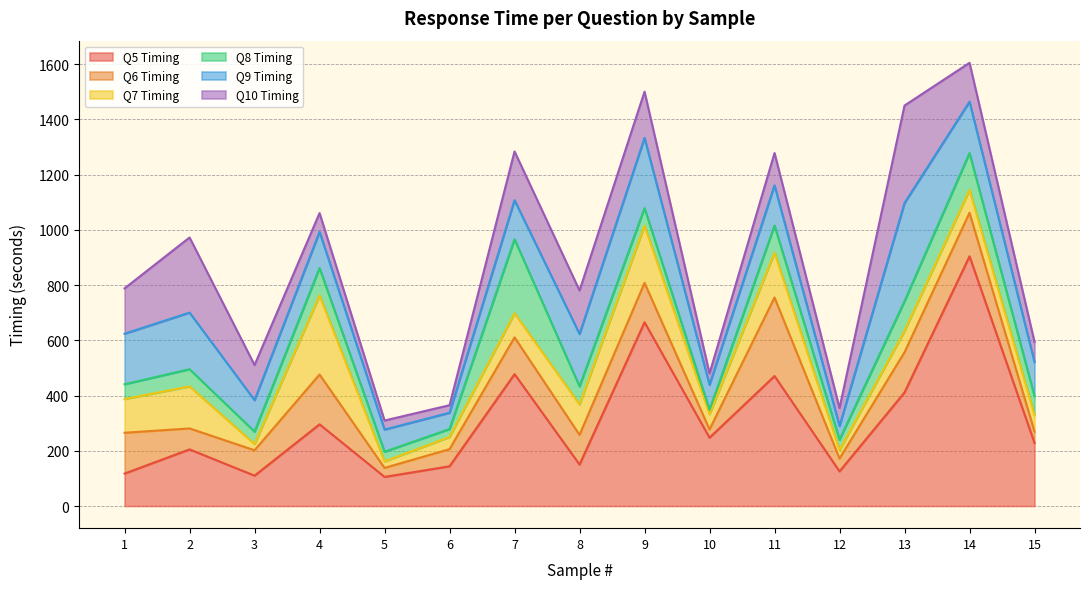

Reading left to right, extract all data points from this chart.

Q5 Timing: 117.4	205.0	109.9	295.7	105.4	143.8	477.4	150.2	665.1	247.3	470.5	125.3	411.3	904.0	228.1
Q6 Timing: 147.7	75.8	91.9	180.3	32.6	61.9	133.1	107.3	142.6	29.9	284.3	46.6	145.3	157.6	41.2
Q7 Timing: 122.2	152.1	22.8	286.2	23.6	44.3	87.3	110.4	207.1	55.4	162.5	30.8	77.2	83.0	60.3
Q8 Timing: 53.4	62.3	44.7	99.2	34.9	28.5	267.8	65.2	63.7	15.5	98.1	37.2	107.8	133.0	67.9
Q9 Timing: 183.0	204.9	114.0	131.2	80.3	59.0	141.6	189.7	254.0	90.8	145.5	49.6	355.3	186.1	123.5
Q10 Timing: 164.1	272.0	127.0	67.8	32.7	27.4	176.5	157.4	167.4	41.0	117.0	65.0	352.8	140.6	72.8